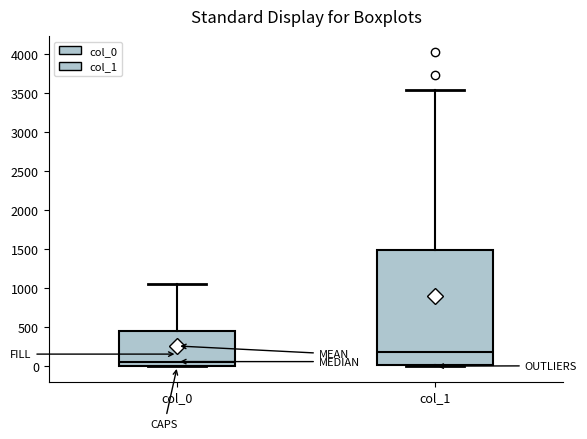

Reading left to right, read every box against the y-axis: the position of its median line, the range the box covers, and the ends of its whiskers. The values are not printed on the chart, so give them approximately, as read against the axis.

col_0: median 50, box 0 to 450, whiskers 0 to 1050
col_1: median 200, box 0 to 1500, whiskers 0 to 3550